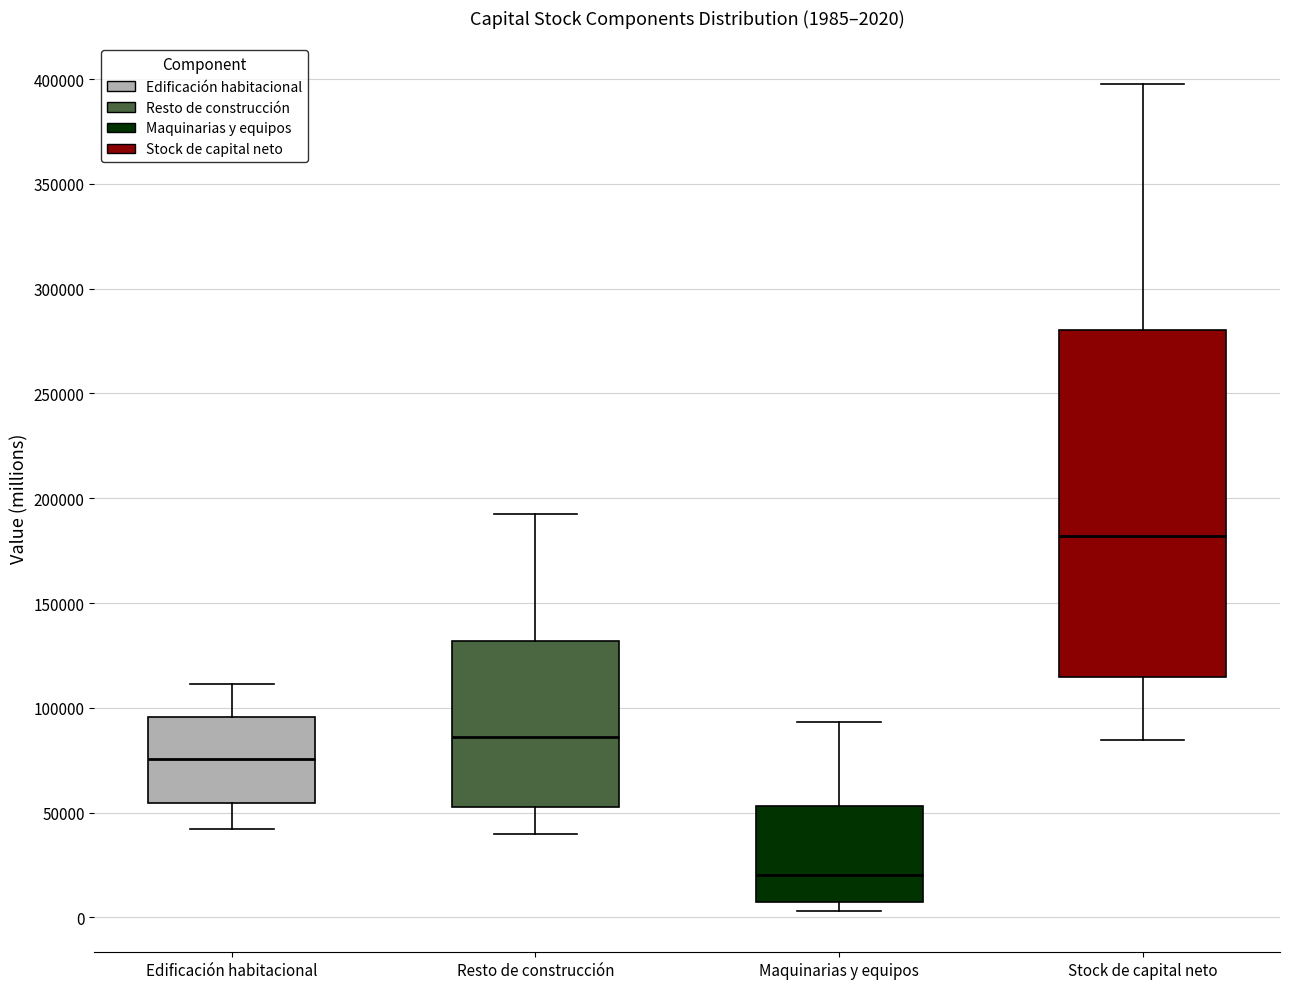

Which box's median line is the lowest?

Maquinarias y equipos